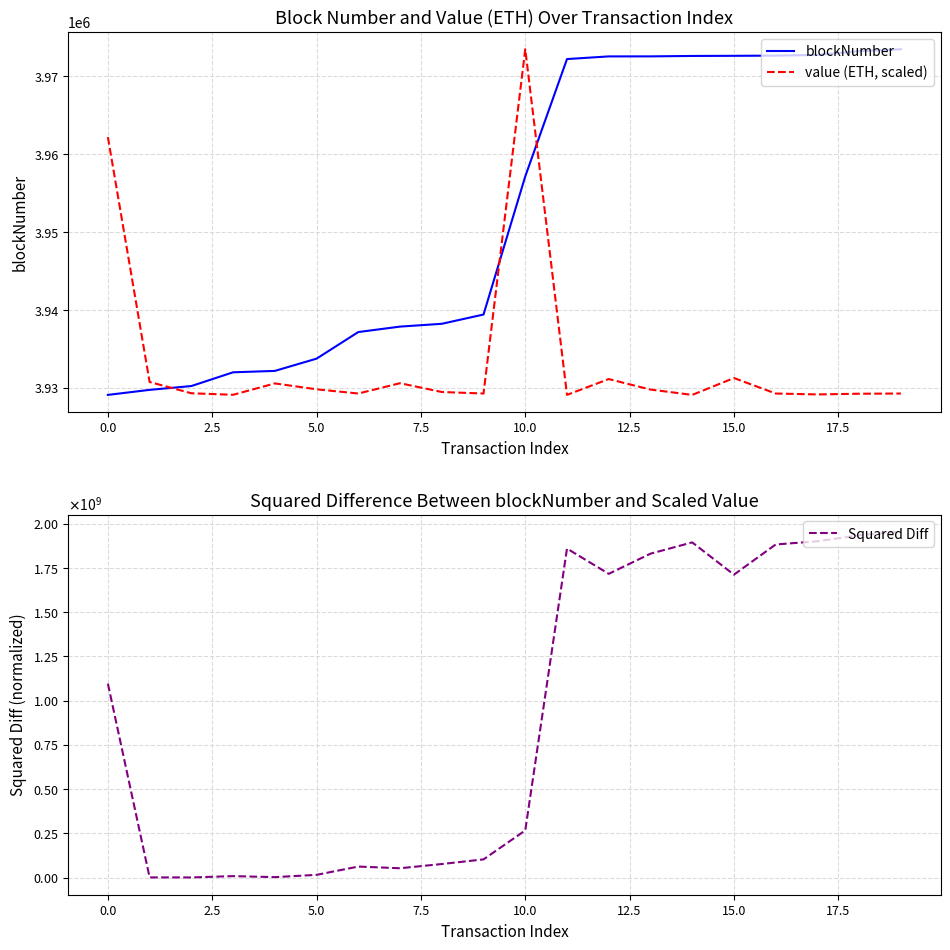

True or false: value (ETH, scaled) and blockNumber intersect in this chart.

True